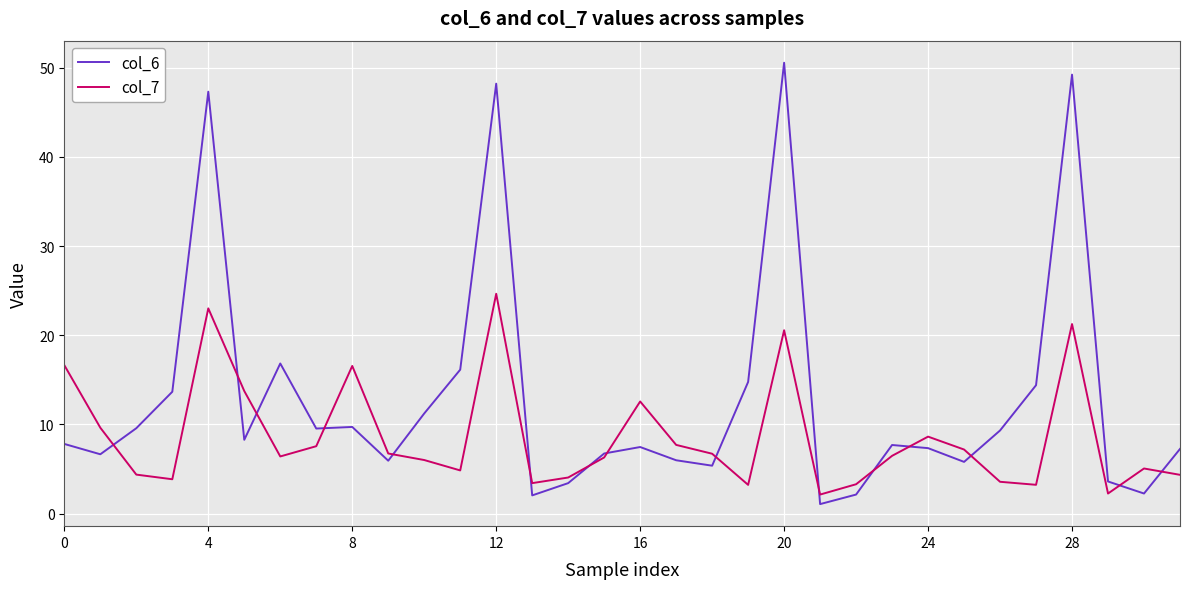

List the series in order of their peak value, lowest first.

col_7, col_6